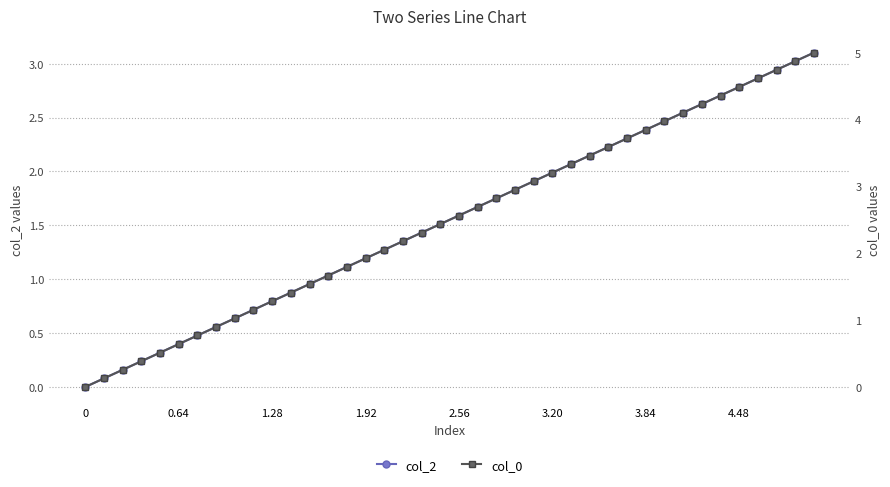

List the series in order of their peak value, highest first.

col_0, col_2